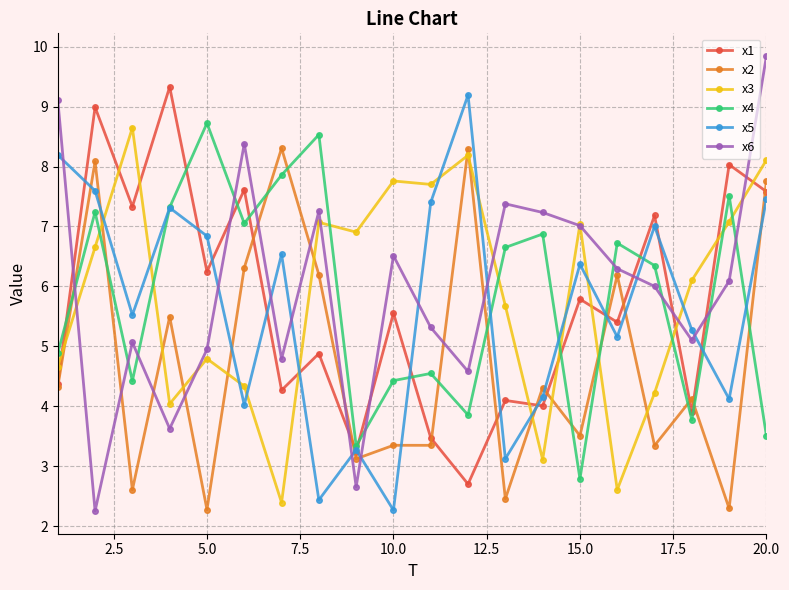

How many intersections are there between x2 and x3?

12